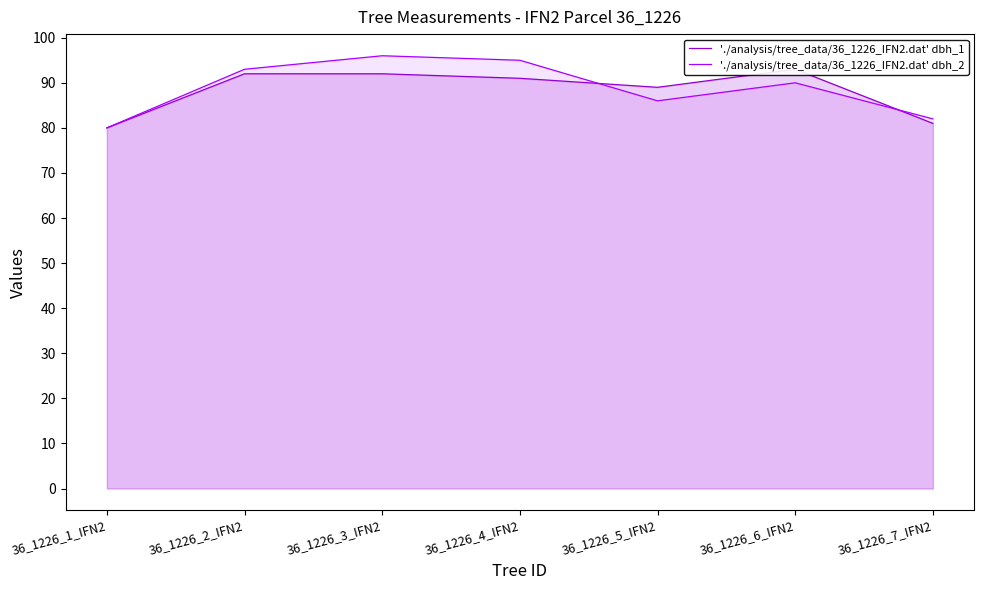

What is the difference between the maximum and minimum values in the './analysis/tree_data/36_1226_IFN2.dat' dbh_2 series?

16